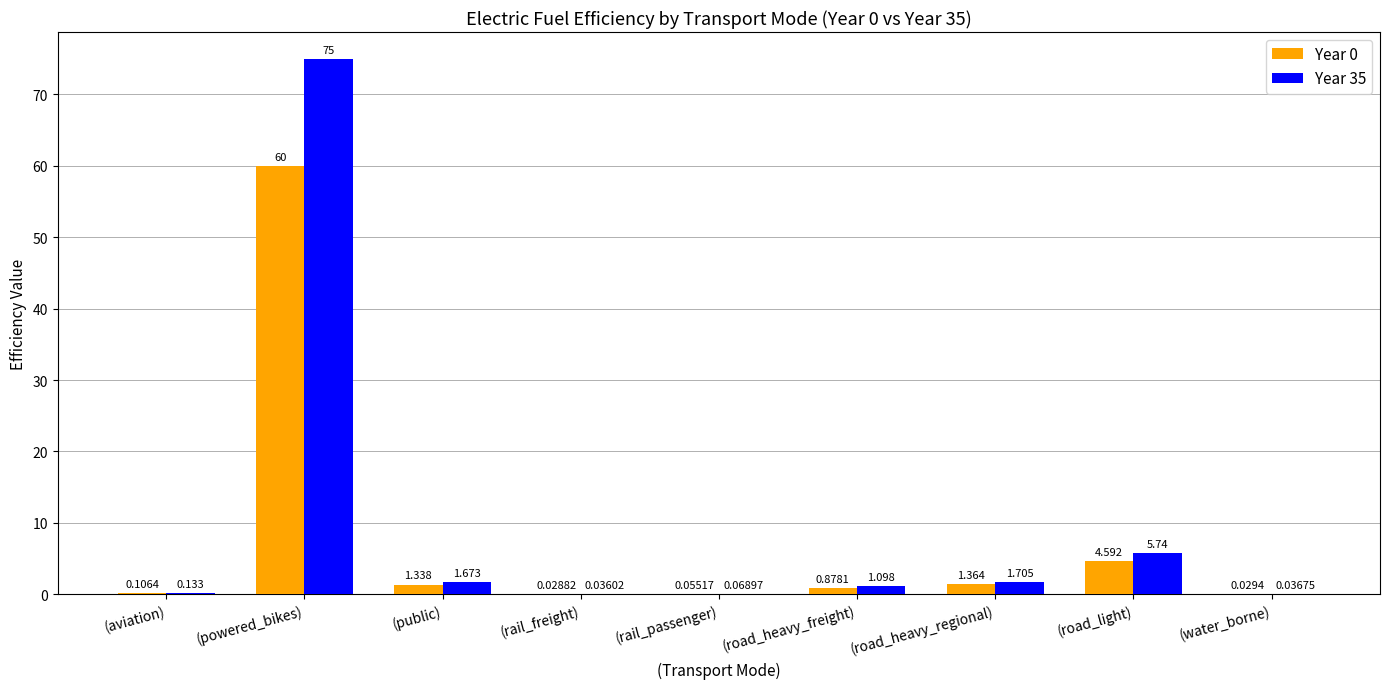

Which category has the highest value in the Year 35 series?

(powered_bikes)